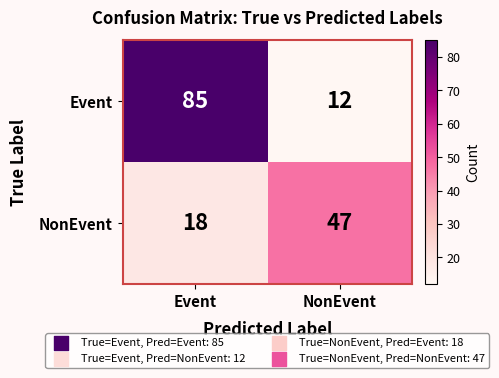

At Event, list the series in order from largest to smallest.

Event, NonEvent